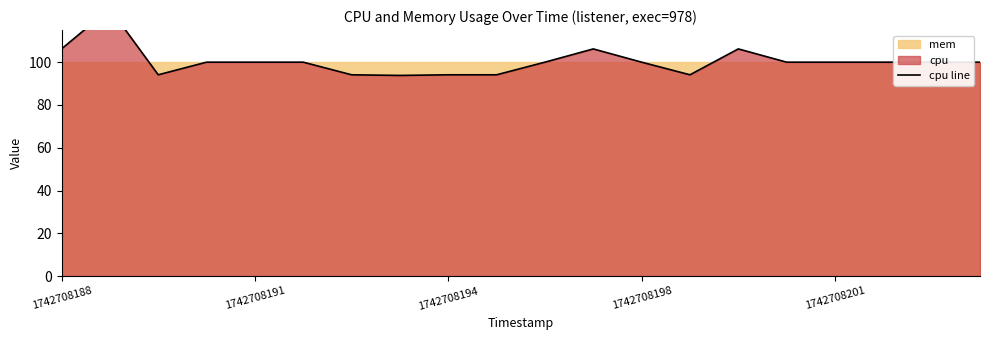

The value at 1742708198 is 45.6. True or false?

False